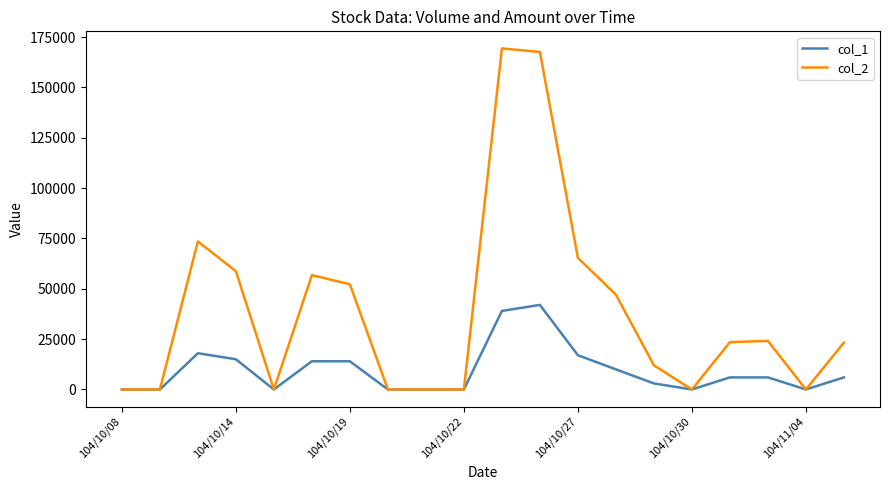

What is the difference between the second highest and minimum values in the col_1 series?

39000